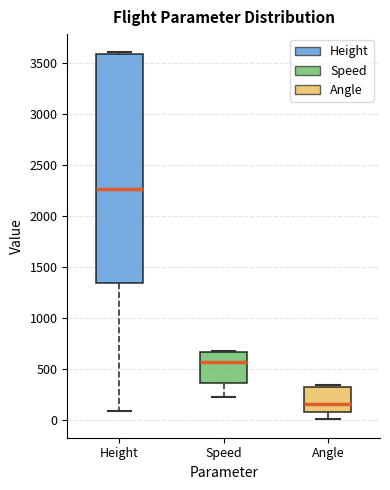

Reading left to right, read every box against the y-axis: the position of its median line, the range the box covers, and the ends of its whiskers. The values are not printed on the chart, so give them approximately, as read against the axis.

Height: median 2250, box 1350 to 3600, whiskers 100 to 3600
Speed: median 550, box 350 to 650, whiskers 250 to 700
Angle: median 150, box 100 to 300, whiskers 0 to 350